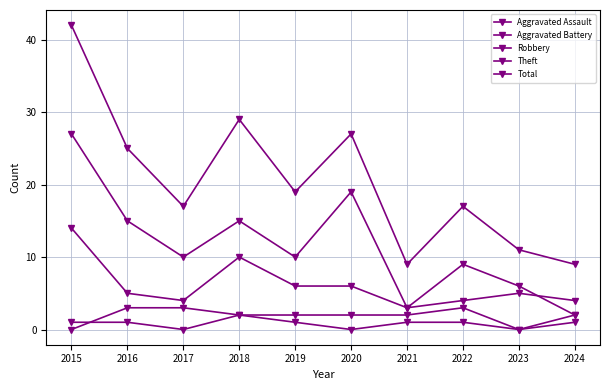

Count the number of categories in the chart.

10